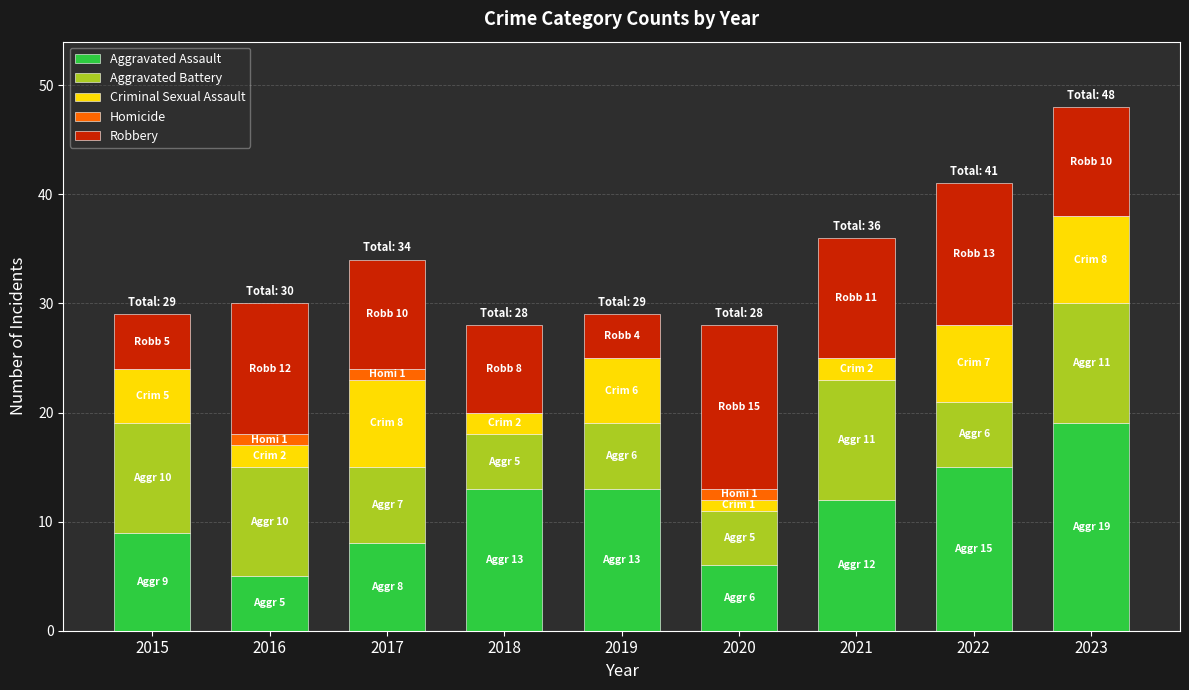

The Aggravated Assault series shows 13 at 2019. True or false?

True